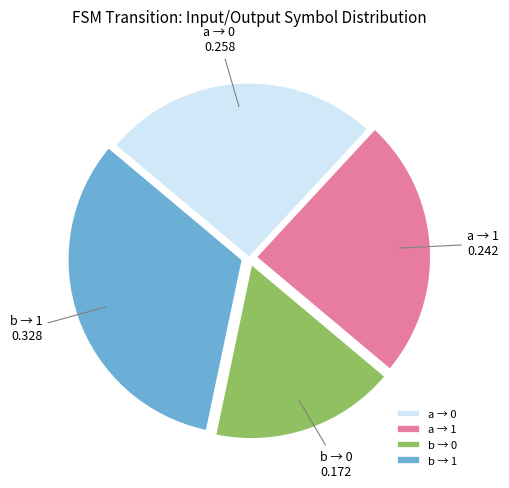

Is there a majority slice in this chart?

No